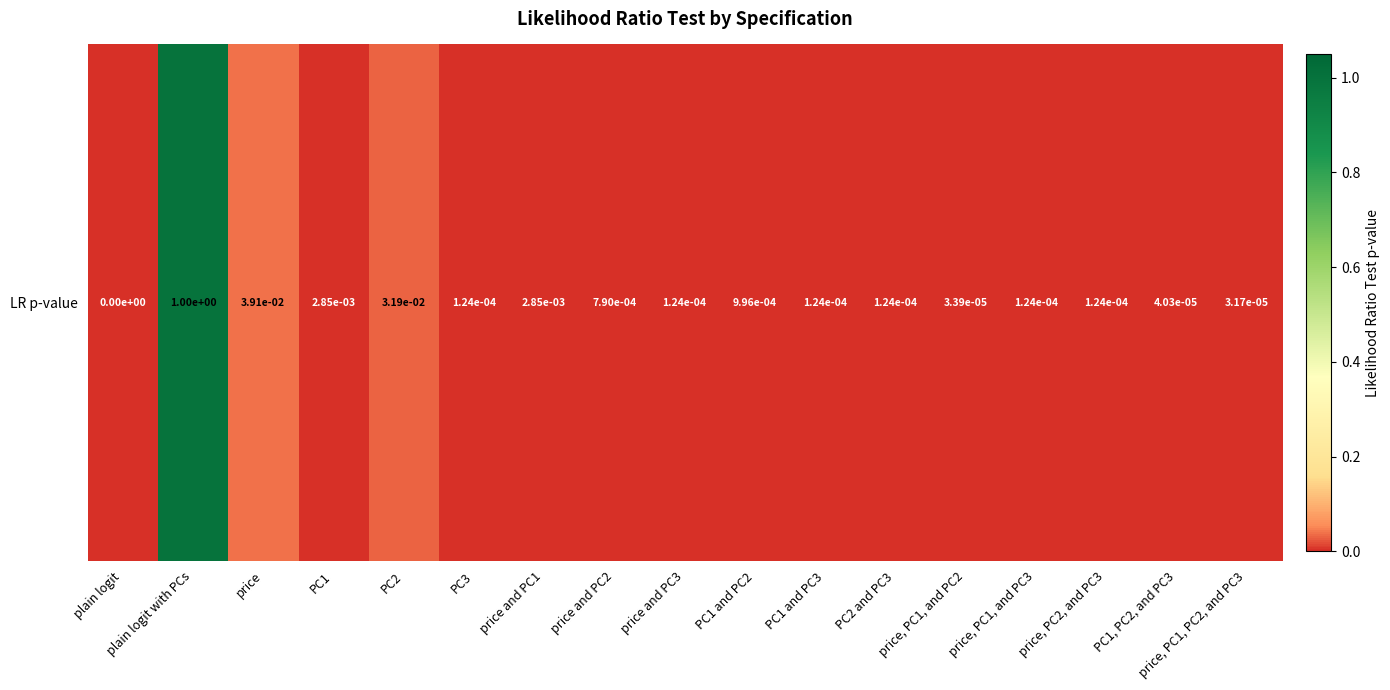

Rank the categories by value from lowest to highest.

plain logit, price, PC1, PC2, and PC3, price, PC1, and PC2, PC1, PC2, and PC3, PC3, price and PC3, PC1 and PC3, PC2 and PC3, price, PC1, and PC3, price, PC2, and PC3, price and PC2, PC1 and PC2, PC1, price and PC1, PC2, price, plain logit with PCs